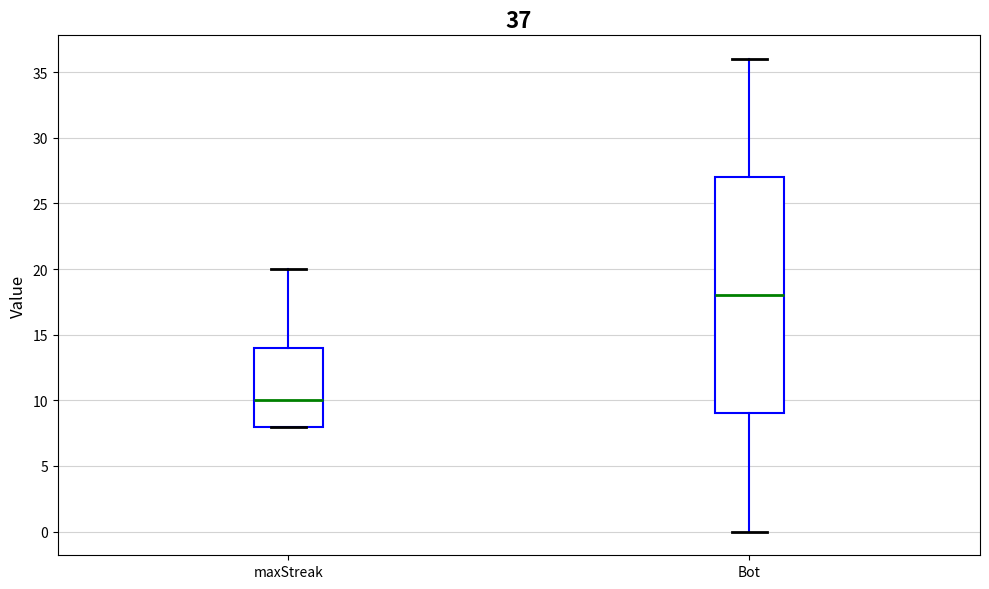

Comparing the boxes themselves (not the whiskers), which one is the tallest?

Bot